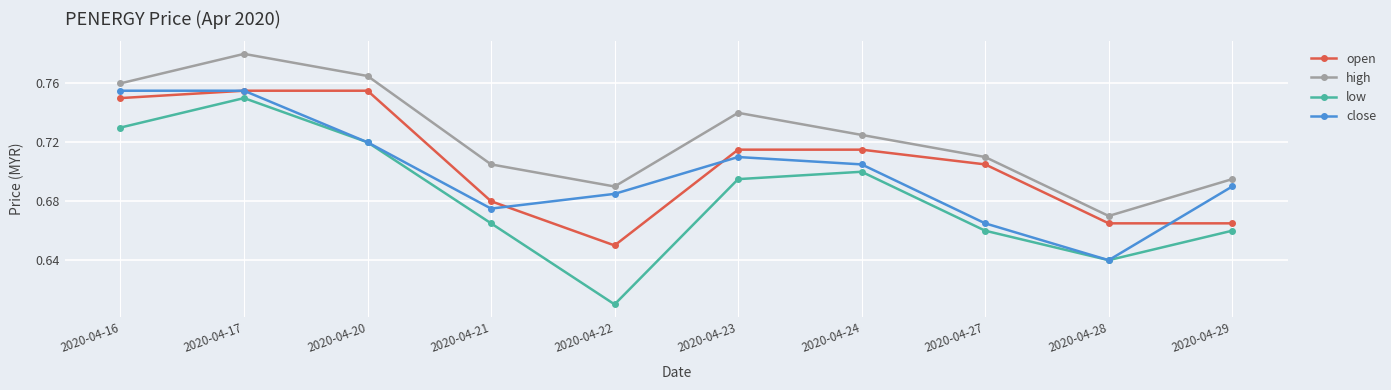

Which series changed the most between 2020-04-16 and 2020-04-21?

close